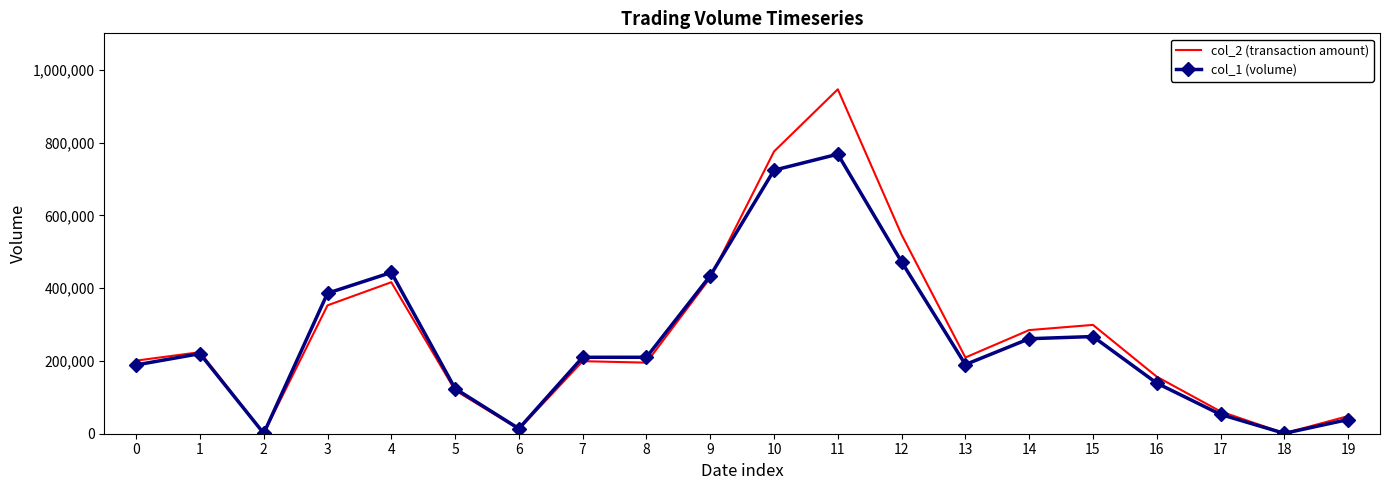

Is the value of col_1 (volume) at 6 greater than the value of col_2 (transaction amount) at 13?

No